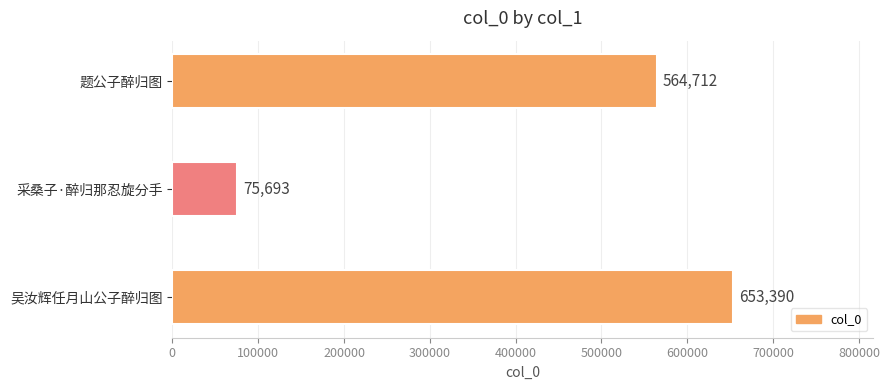

Count the values in the range 75693 to 653390.

3